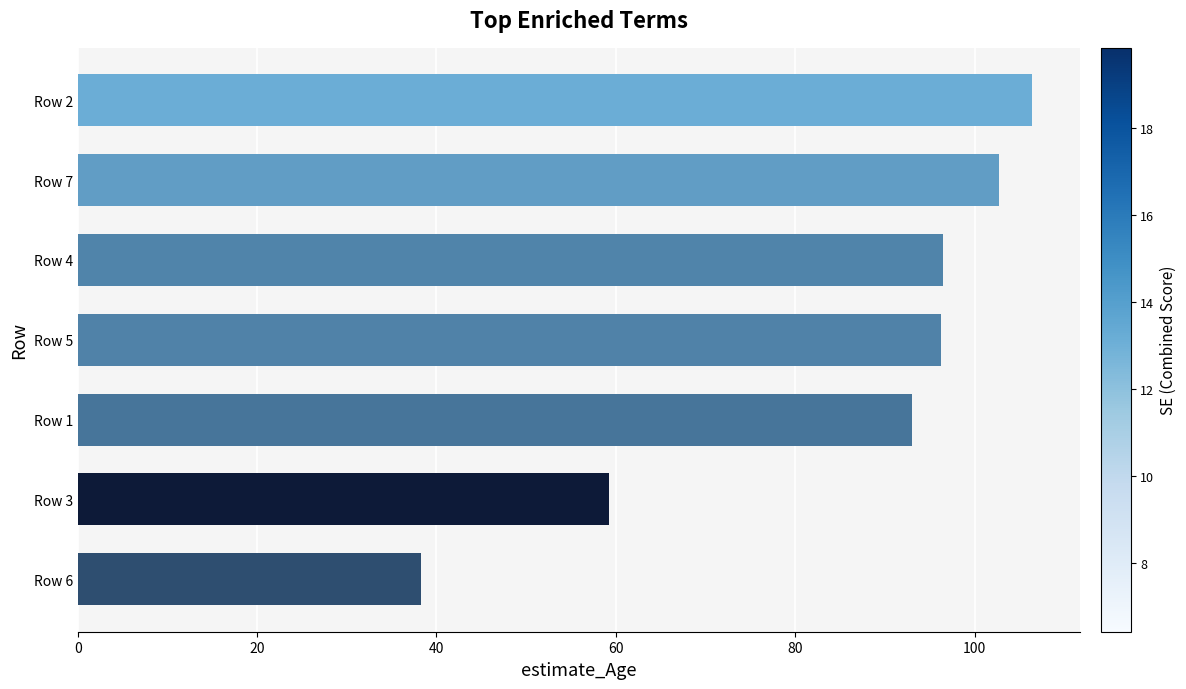

Count the number of values greater than 96.

4